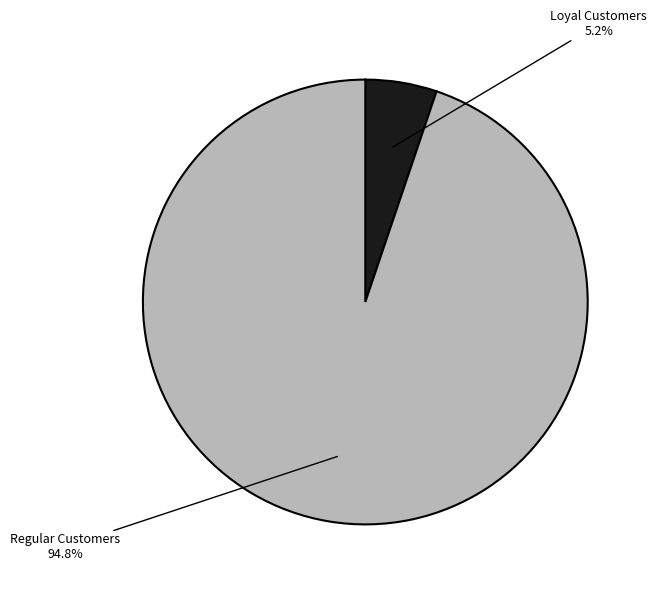

To the nearest percent, what portion does Loyal Customers represent?

5%